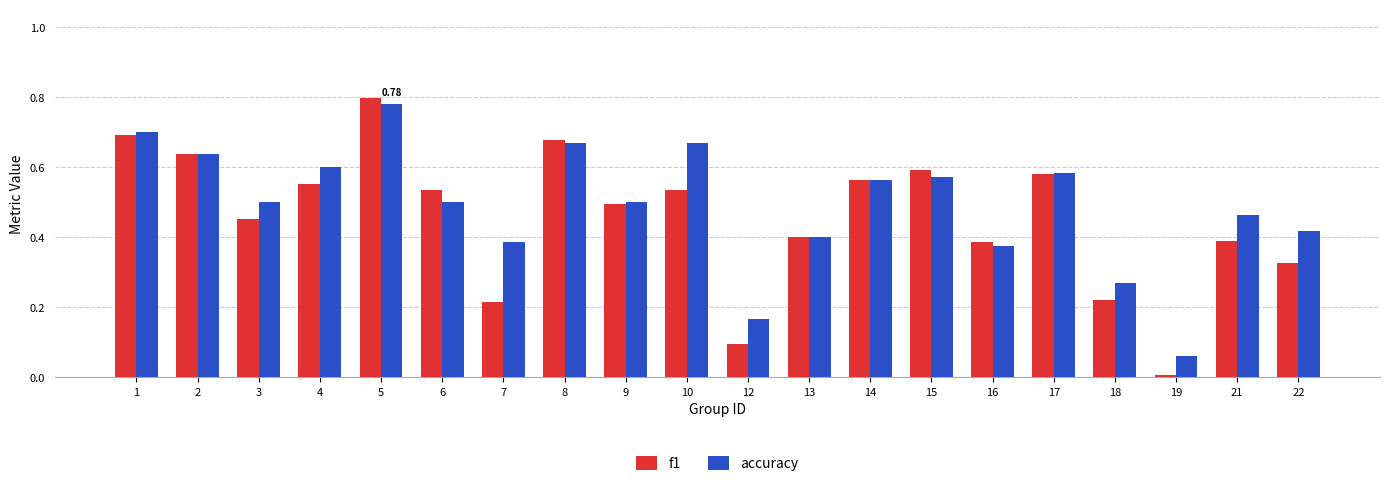

At which category is the sum across all series the highest?

5